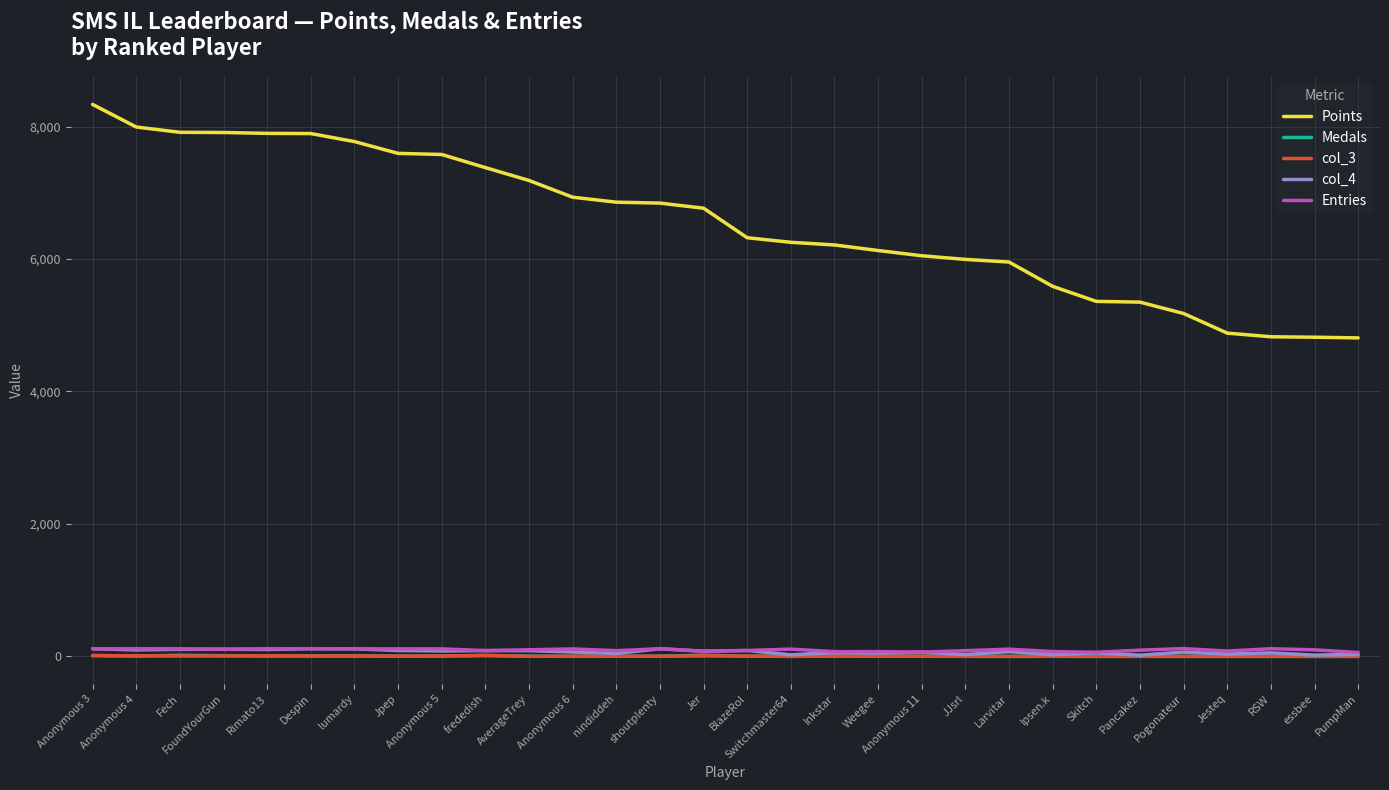

Which series has the largest range (max minus min)?

Points